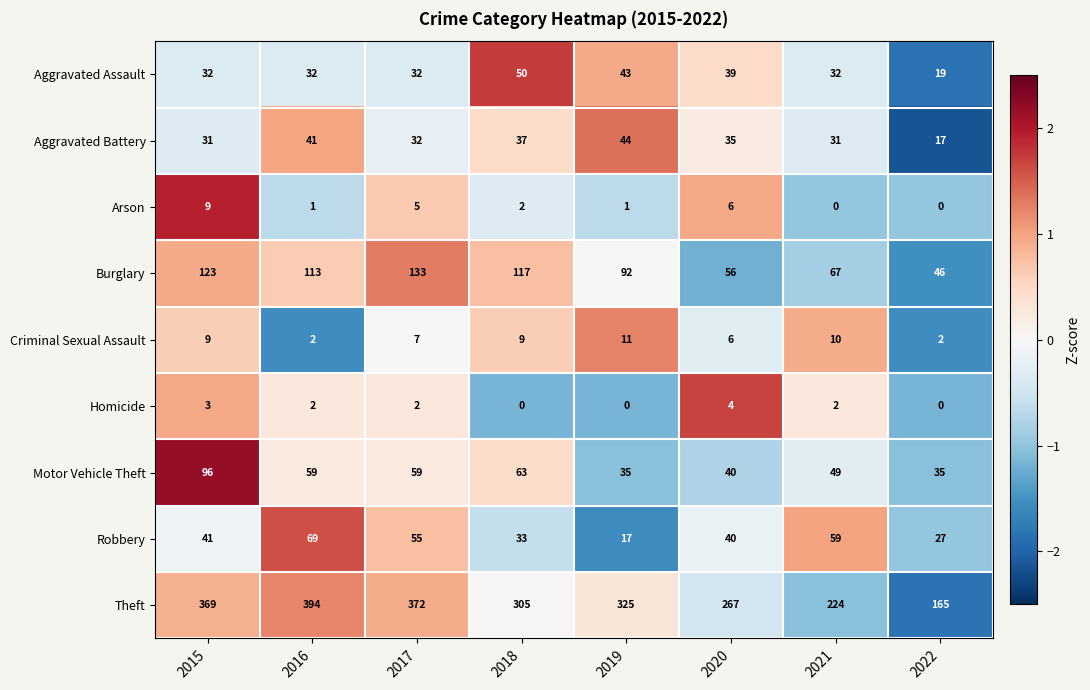

Which series has the widest spread of values?

Theft